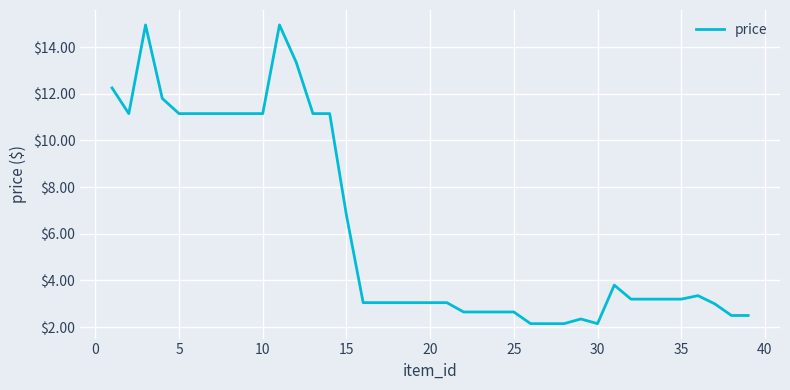

How many lines are shown in the chart?

1